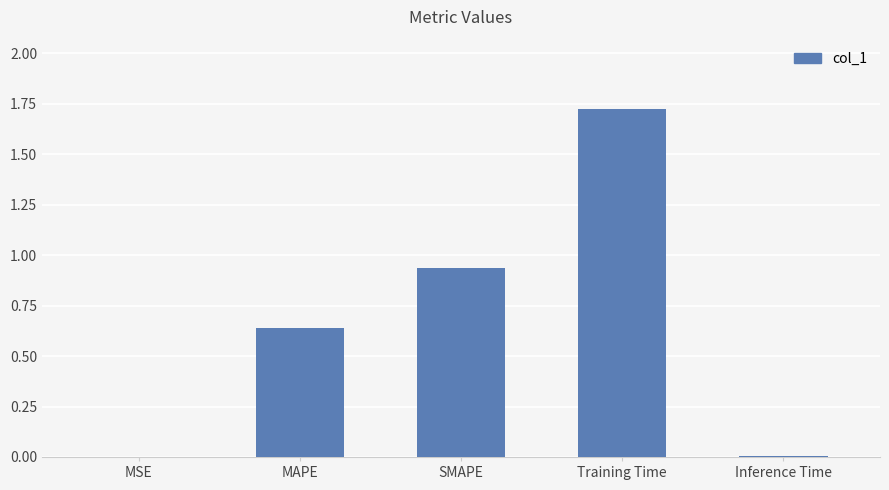

Which has a higher value, Training Time or Inference Time?

Training Time